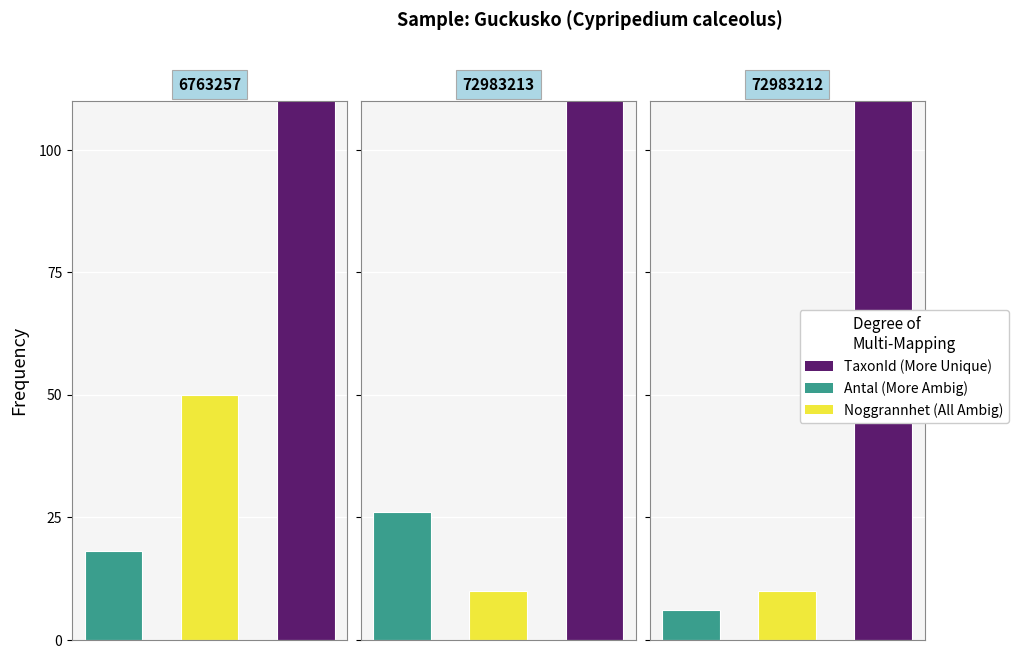

The TaxonId series shows 504 at 72983213. True or false?

True